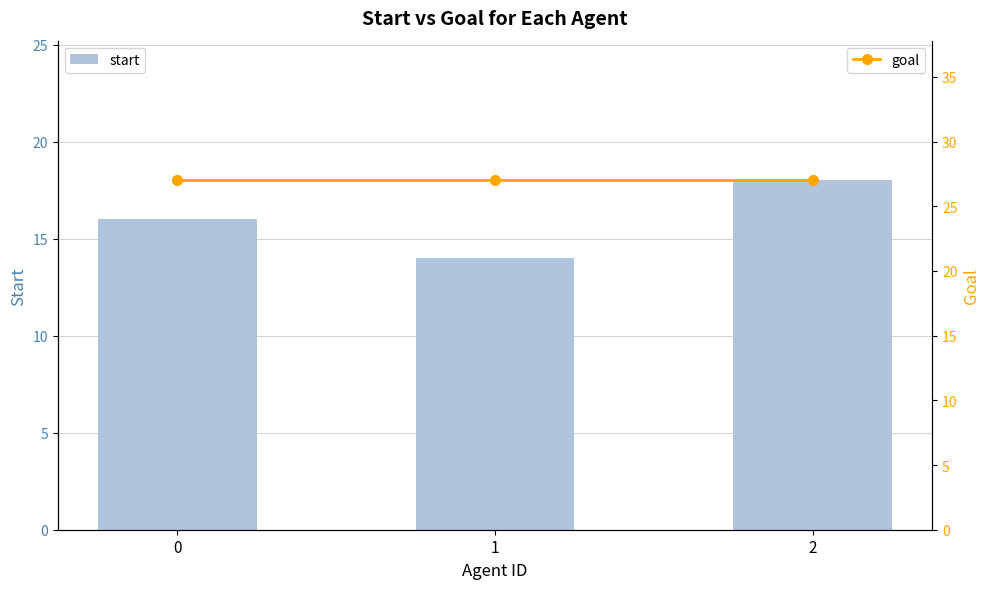

How many distinct data groups are displayed?

2